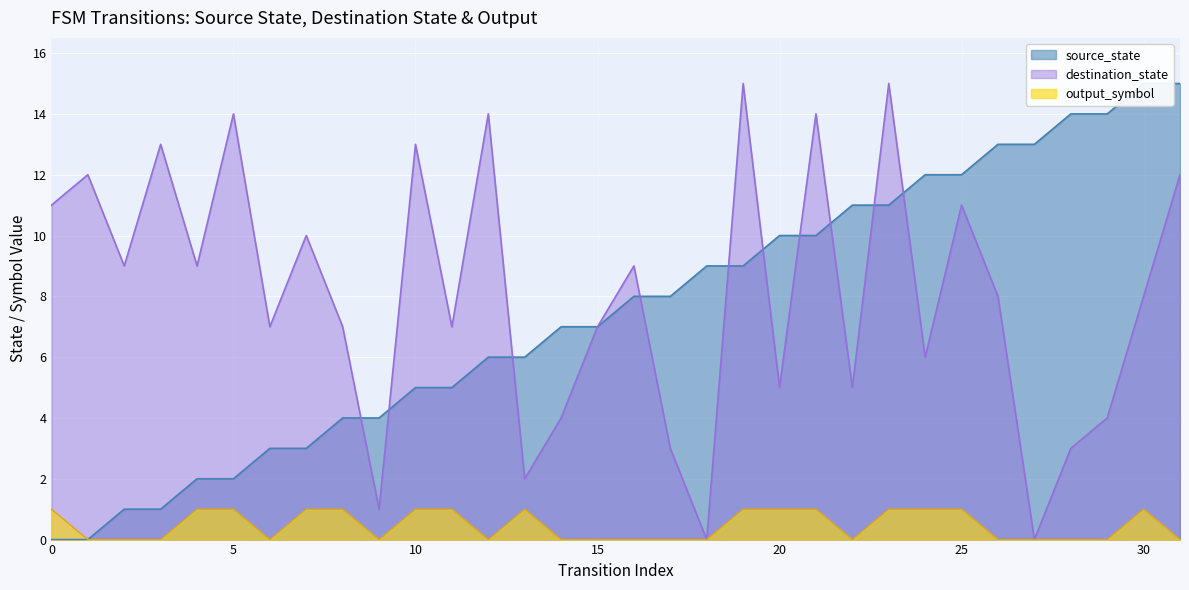

What is the total value across all series at 15?

14